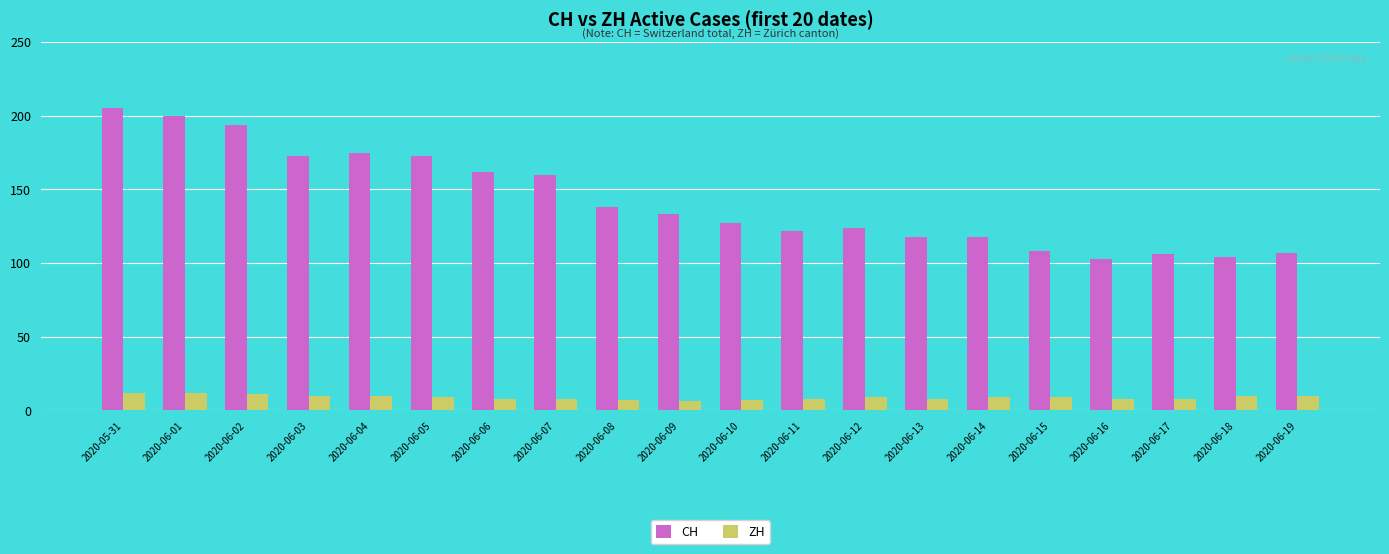

At which category does the chart reach its peak across all series?

2020-05-31